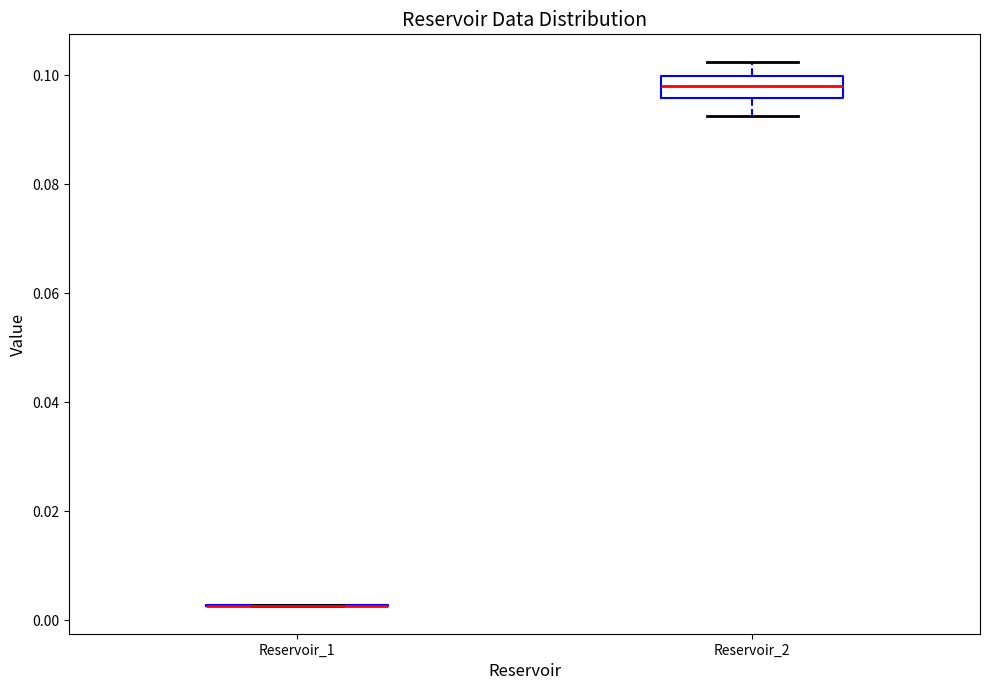

Where does the upper whisker of the box for Reservoir_2 end on the y-axis? The values are not printed on the chart, so give them approximately, as read against the axis.

0.102